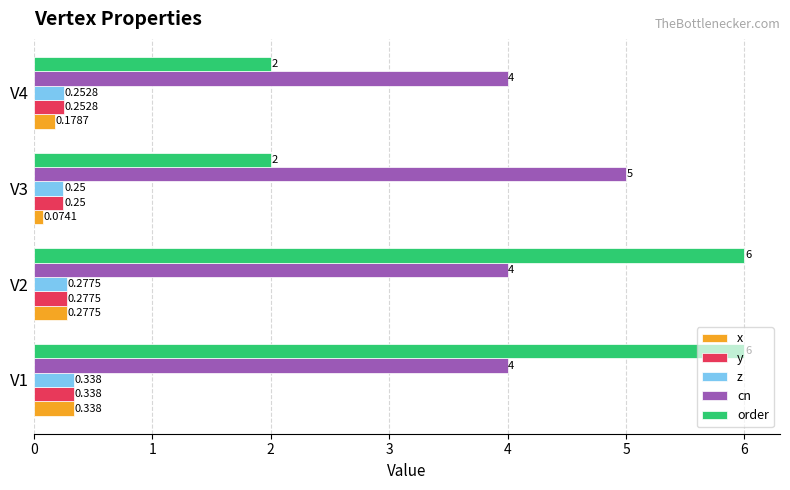

At which category does the chart reach its minimum across all series?

V3